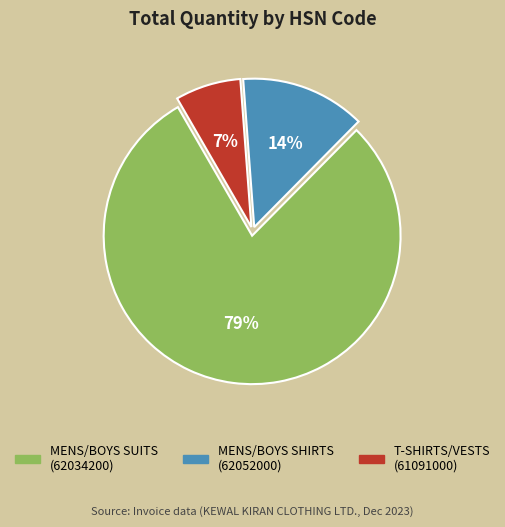

Is there a majority slice in this chart?

Yes